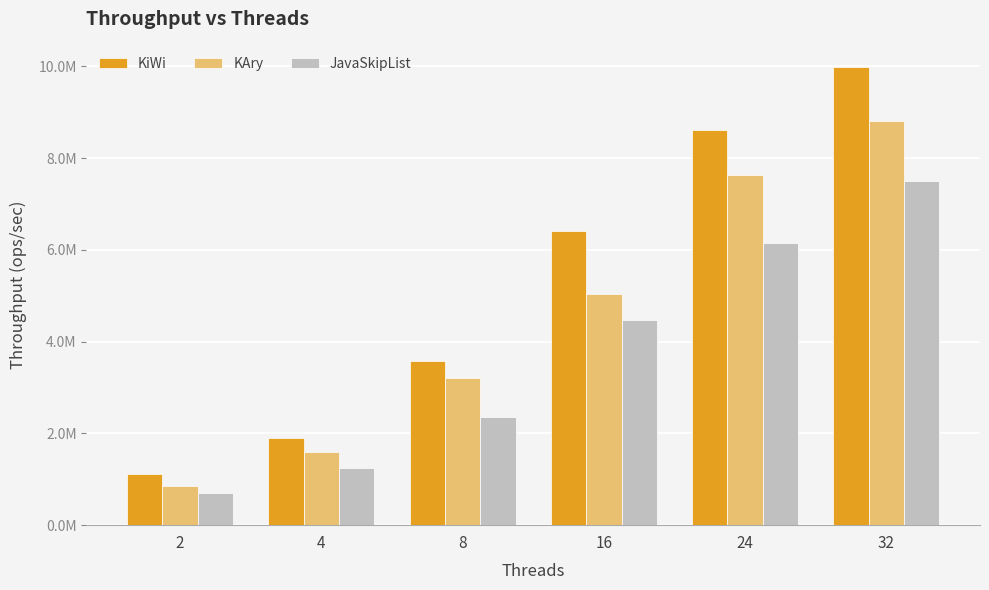

Which series has the largest total across all categories?

KiWi